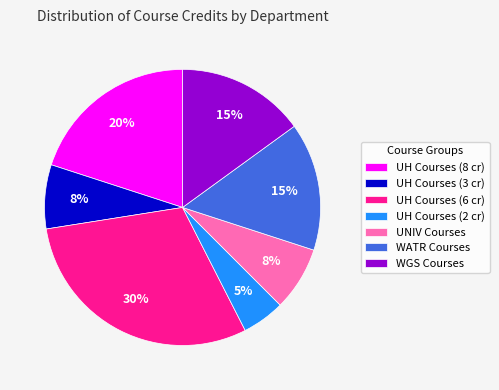

How many segments does this pie chart have?

7